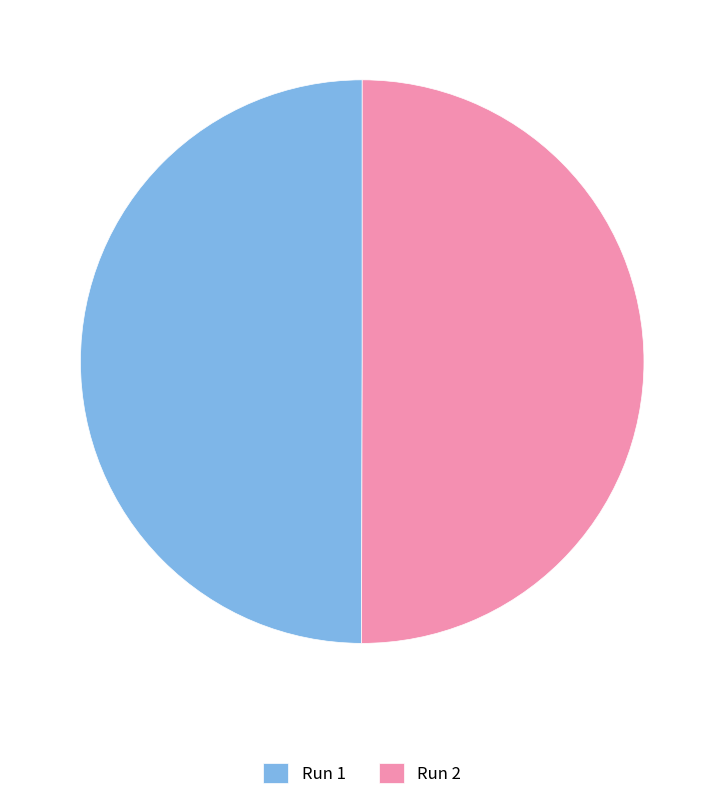

Is it true that Run 2 is 50% of the pie?

True